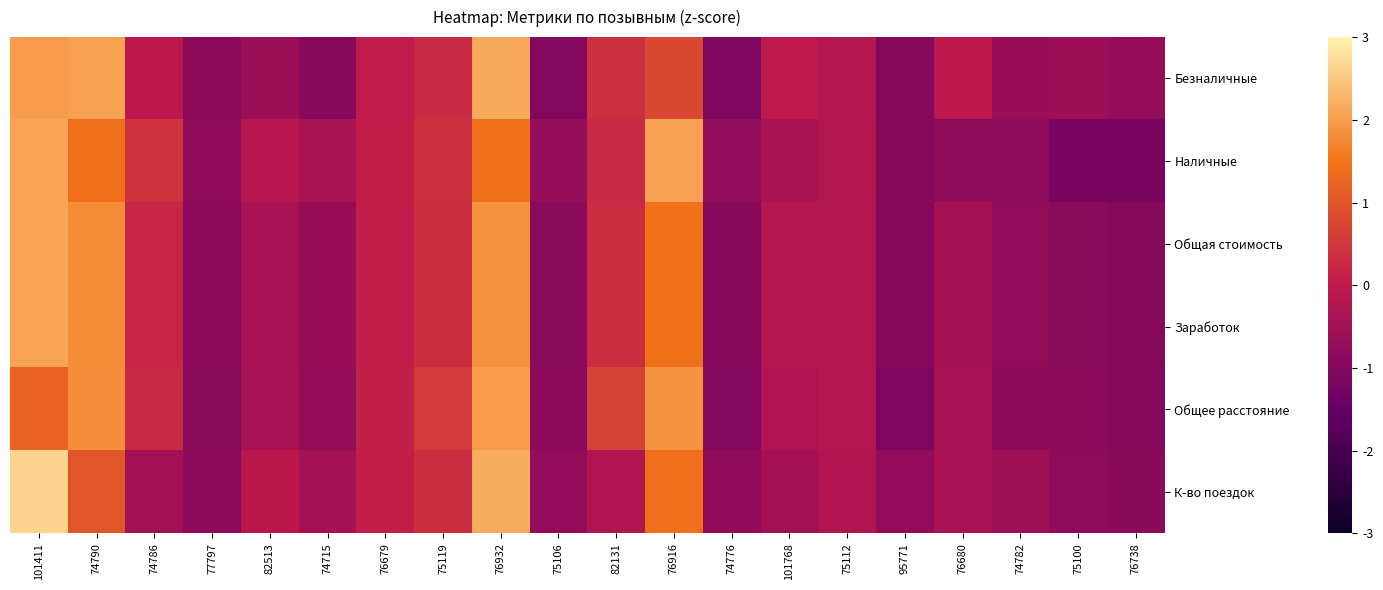

Reading right to left, list all the values displayed in this chart.

Безналичные: 76738=-0.7	75100=-0.6	74782=-0.7	76680=-0.0	95771=-1.0	75112=-0.2	101768=-0.0	74776=-1.1	76916=0.8	82131=0.4	75106=-1.0	76932=2.2	75119=0.3	76679=0.0	74715=-0.9	82513=-0.6	77797=-0.9	74786=-0.0	74790=2.0	101411=2.0
Наличные: 76738=-1.2	75100=-1.2	74782=-0.8	76680=-0.8	95771=-0.9	75112=-0.2	101768=-0.3	74776=-0.8	76916=2.0	82131=0.3	75106=-0.7	76932=1.5	75119=0.4	76679=0.1	74715=-0.3	82513=-0.1	77797=-0.8	74786=0.4	74790=1.5	101411=2.1
Общая стоимость: 76738=-1.0	75100=-0.9	74782=-0.8	76680=-0.4	95771=-1.0	75112=-0.2	101768=-0.2	74776=-1.0	76916=1.5	82131=0.3	75106=-0.9	76932=1.9	75119=0.3	76679=0.0	74715=-0.7	82513=-0.4	77797=-0.9	74786=0.2	74790=1.8	101411=2.1
Заработок: 76738=-1.0	75100=-0.9	74782=-0.8	76680=-0.4	95771=-1.0	75112=-0.2	101768=-0.2	74776=-1.0	76916=1.5	82131=0.3	75106=-0.9	76932=1.9	75119=0.3	76679=0.0	74715=-0.7	82513=-0.4	77797=-0.9	74786=0.2	74790=1.8	101411=2.1
Общее расстояние: 76738=-1.0	75100=-0.9	74782=-0.9	76680=-0.4	95771=-1.1	75112=-0.2	101768=-0.3	74776=-1.0	76916=1.9	82131=0.7	75106=-0.8	76932=2.0	75119=0.5	76679=0.1	74715=-0.7	82513=-0.4	77797=-0.9	74786=0.3	74790=1.8	101411=1.2
К-во поездок: 76738=-0.9	75100=-0.8	74782=-0.6	76680=-0.4	95771=-0.7	75112=-0.2	101768=-0.5	74776=-0.8	76916=1.4	82131=-0.2	75106=-0.7	76932=2.2	75119=0.3	76679=0.1	74715=-0.4	82513=-0.1	77797=-0.9	74786=-0.5	74790=1.0	101411=2.6